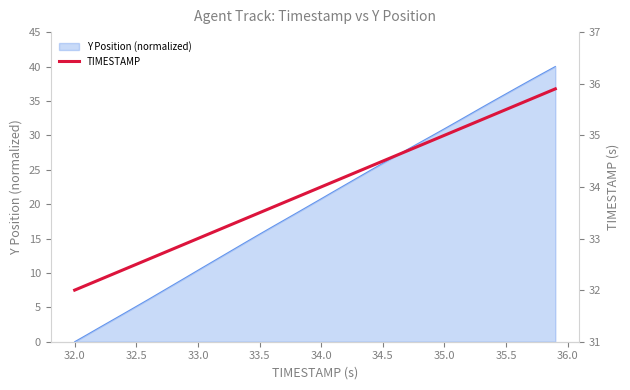

Is it true that Y Position (normalized) equals 31.0 at 35.0?

True